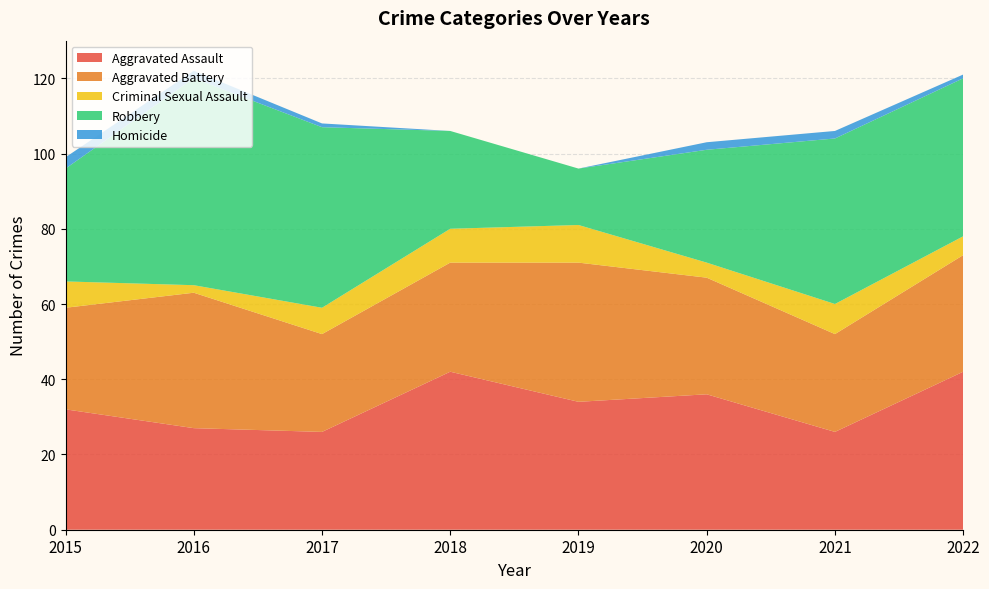

Reading left to right, what are all the values shown in this chart?

Aggravated Assault: 32	27	26	42	34	36	26	42
Aggravated Battery: 27	36	26	29	37	31	26	31
Criminal Sexual Assault: 7	2	7	9	10	4	8	5
Robbery: 30	55	48	26	15	30	44	42
Homicide: 3	2	1	0	0	2	2	1